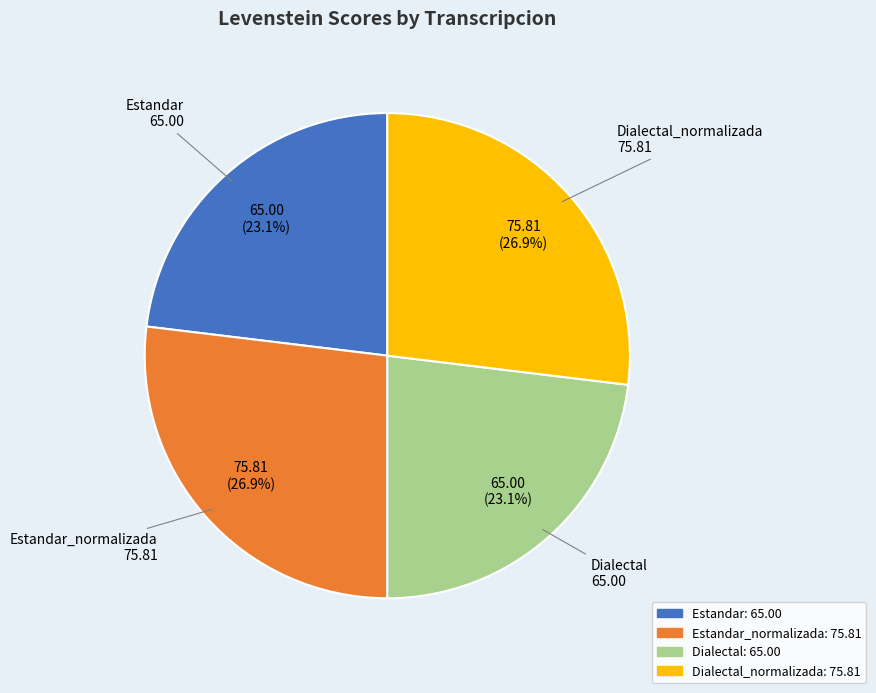

Which has a higher value, Estandar_normalizada or Dialectal?

Estandar_normalizada